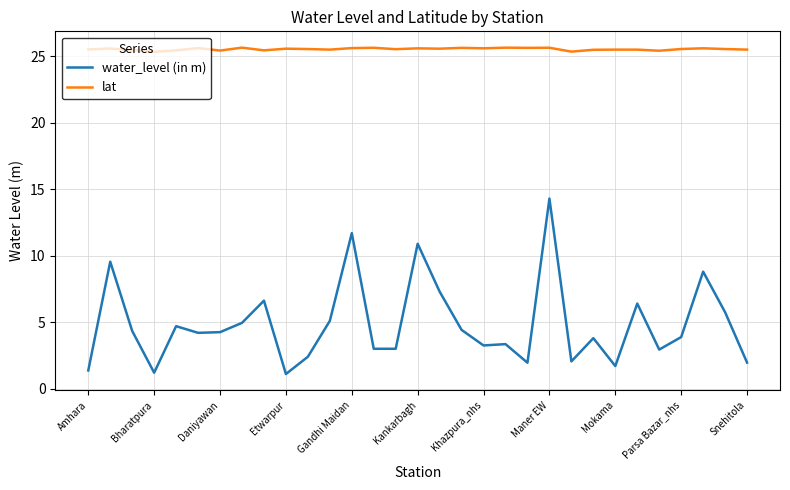

What is the sum of all water_level (in m) values?

150.2